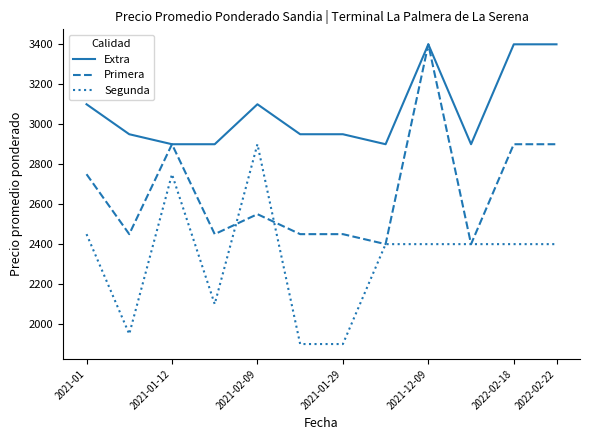

List the series in order of their overall mean, lowest first.

Segunda, Primera, Extra